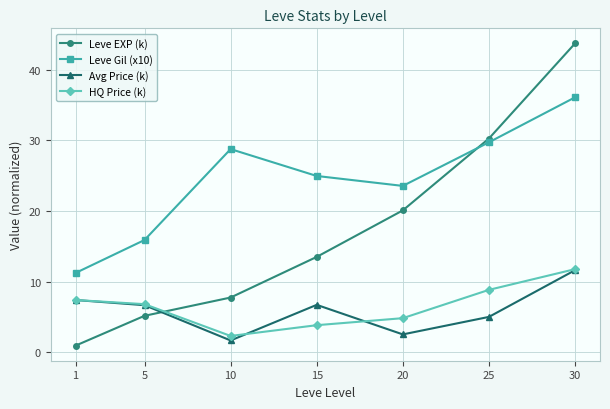

Is the value of Leve EXP (k) at 30 greater than the value of Avg Price (k) at 10?

Yes